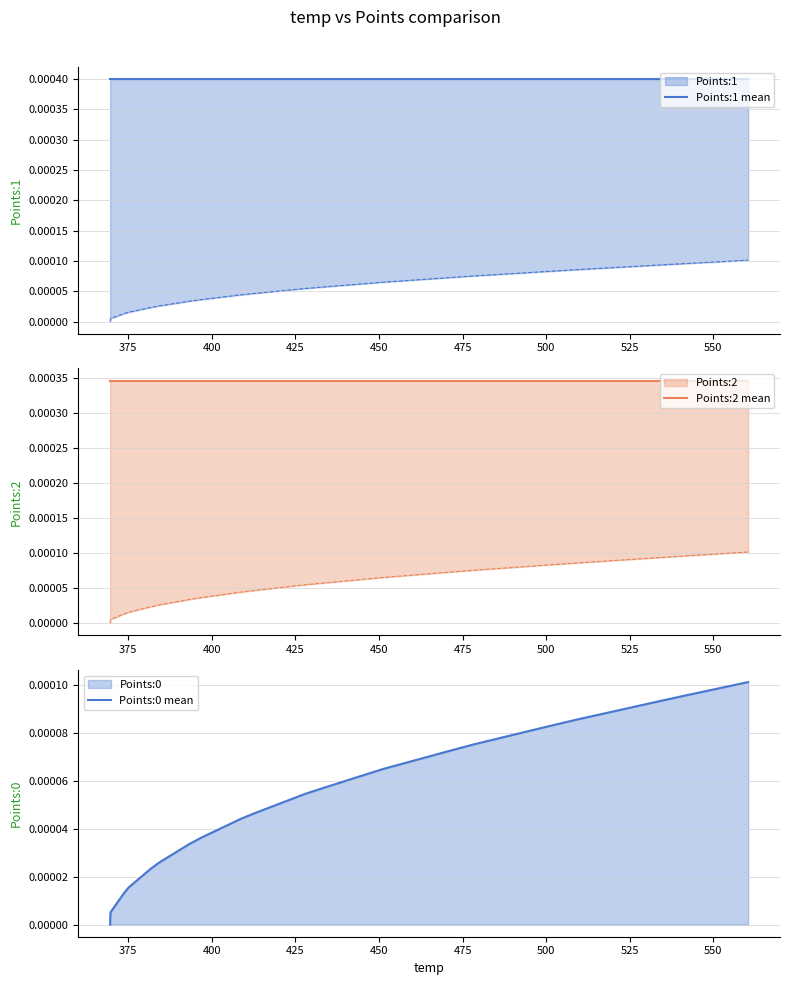

True or false: Points:0 mean and Points:2 mean intersect in this chart.

False